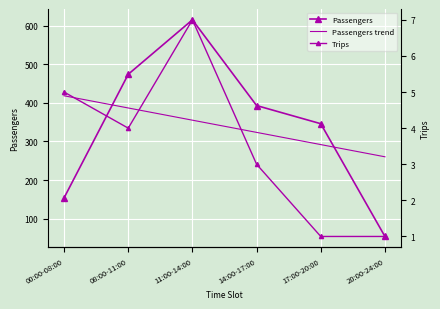

Between 14:00-17:00 and 17:00-20:00, which is larger?

14:00-17:00